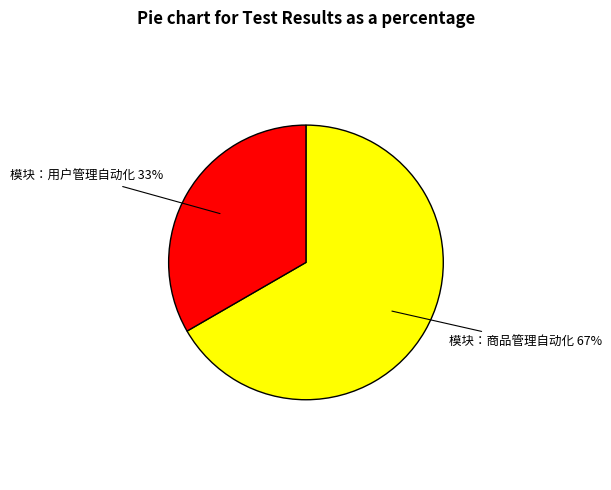

Is there any slice that represents more than half of the pie?

Yes